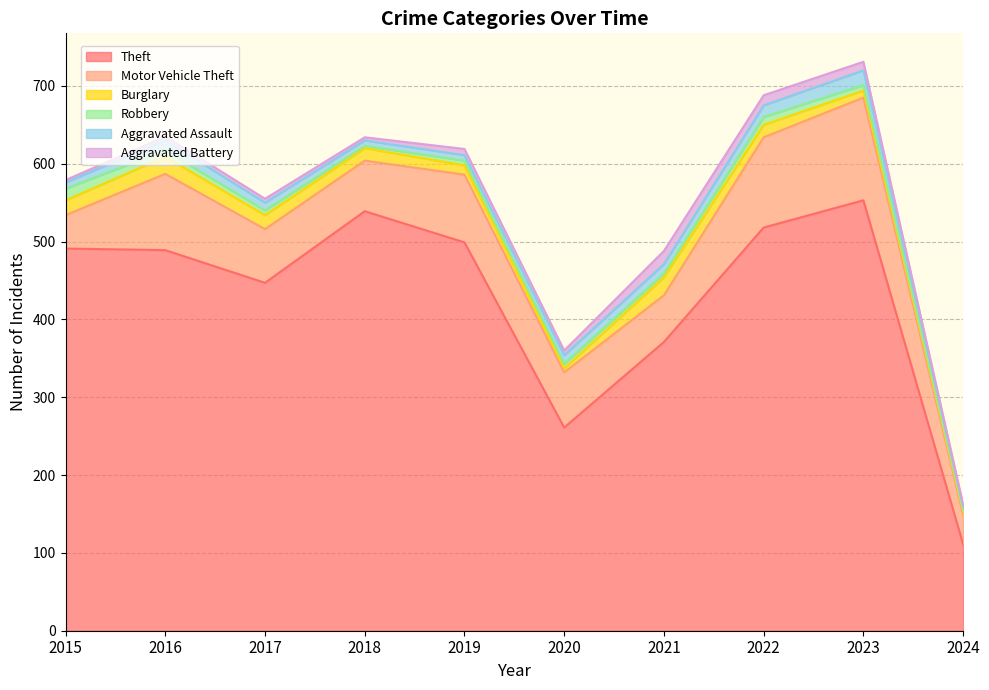

What is the value of the Aggravated Battery point at the 2nd from the left?

5